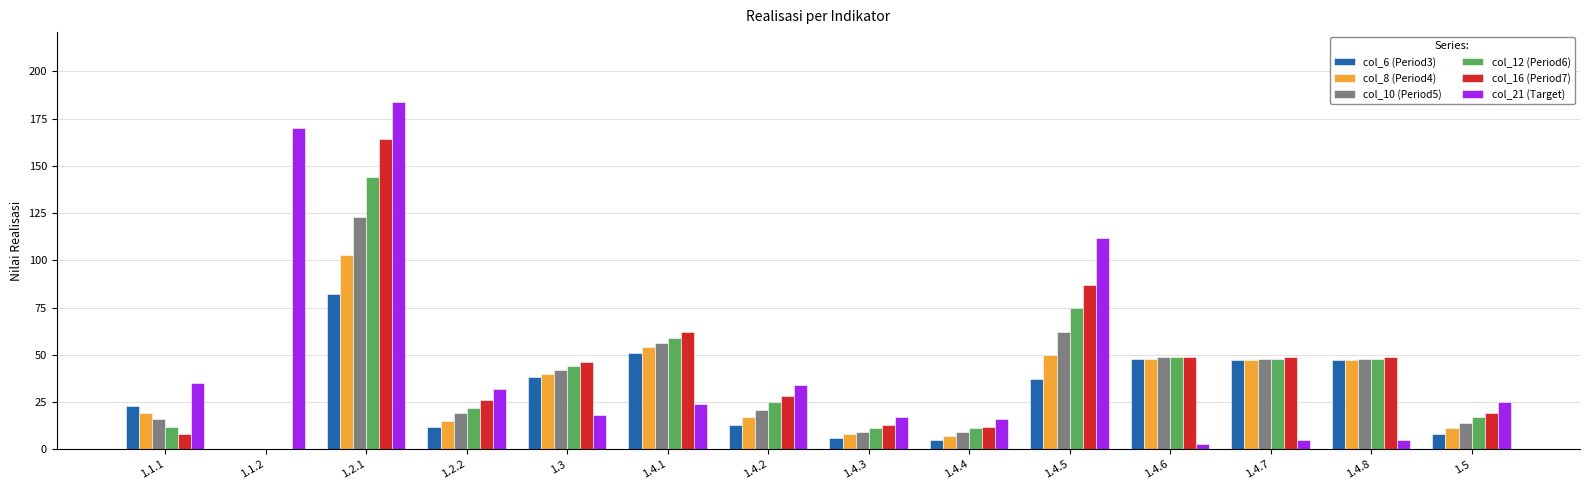

Count the number of categories in the chart.

14